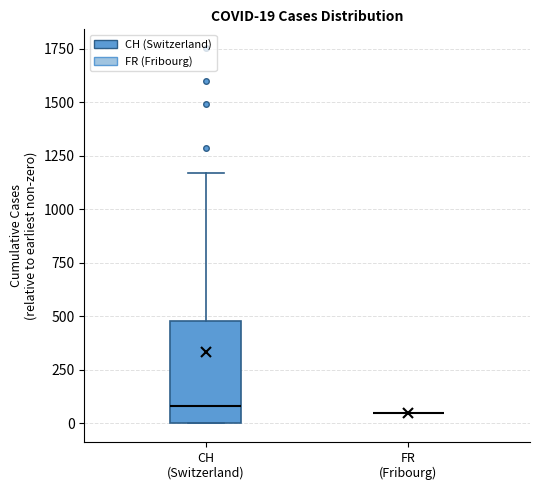

Which box is the tallest, from its lower edge to its upper edge?

CH (Switzerland)